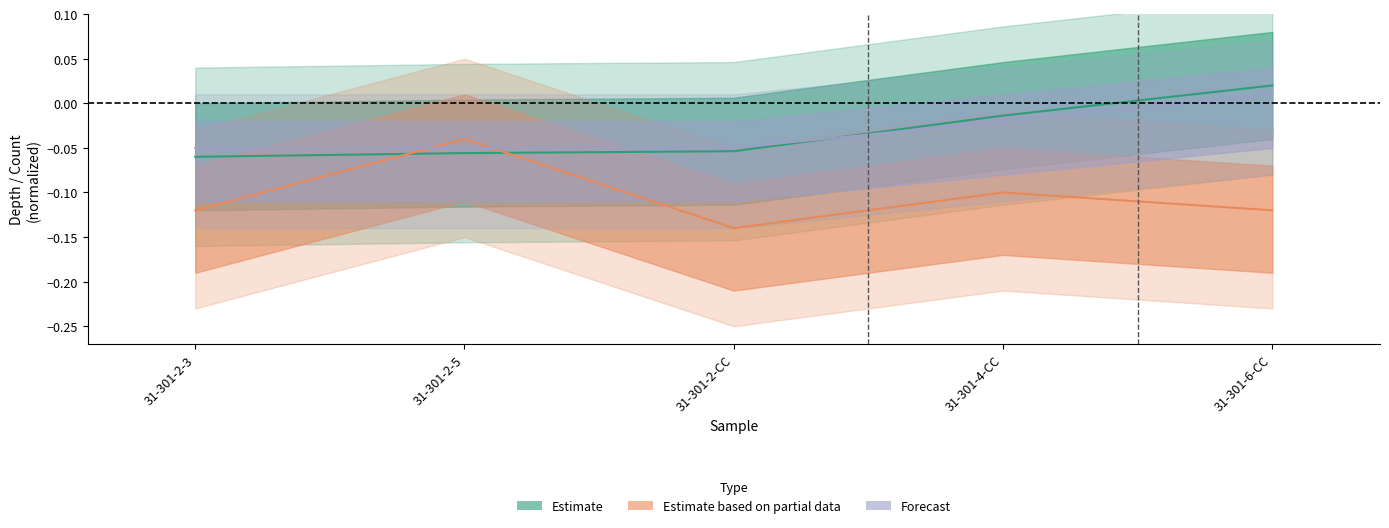

Is the value of sample depth(m) at 31-301-2-3 greater than the value of coredepth(m) at 31-301-6-CC?

No